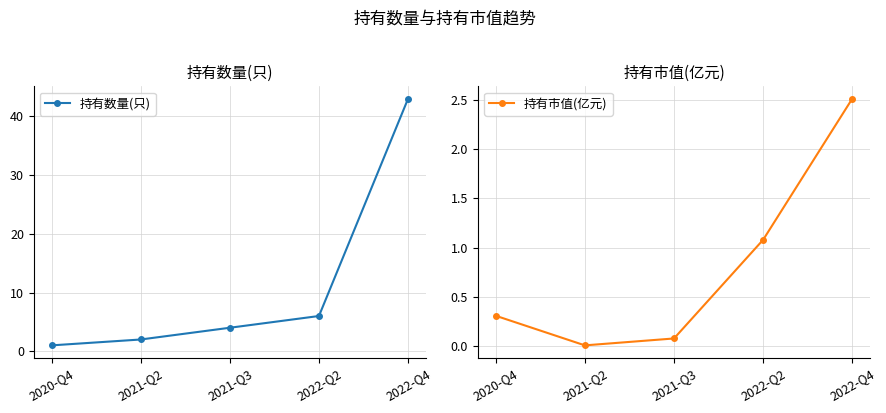

At which category is the sum across all series the highest?

2022-Q4